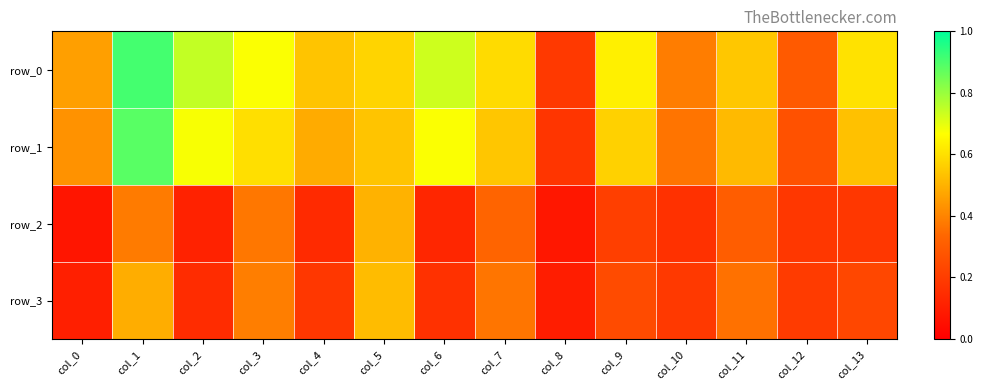

At how many categories does at least one series exceed 0?

14